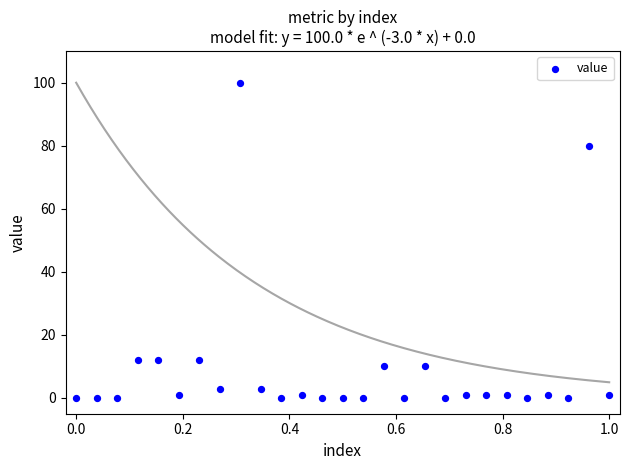

What Y value in the scatter plot is closest to 50?

80